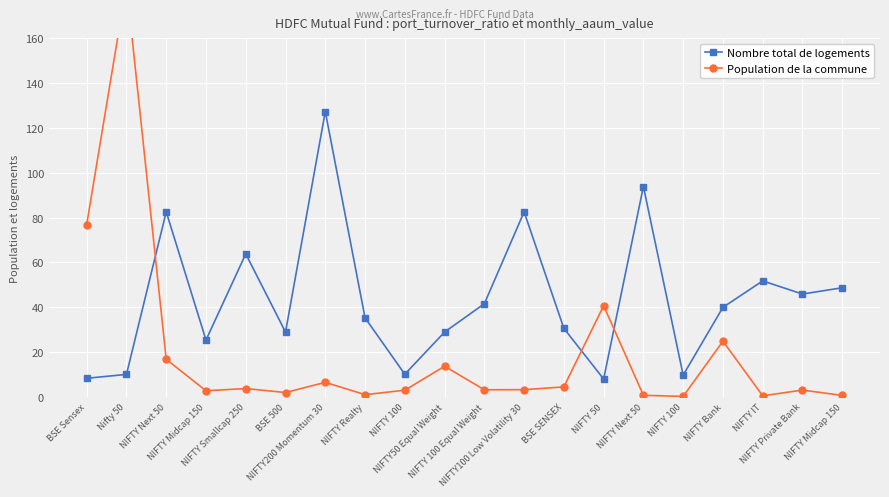

What is the label of the 13th point from the left?

BSE SENSEX